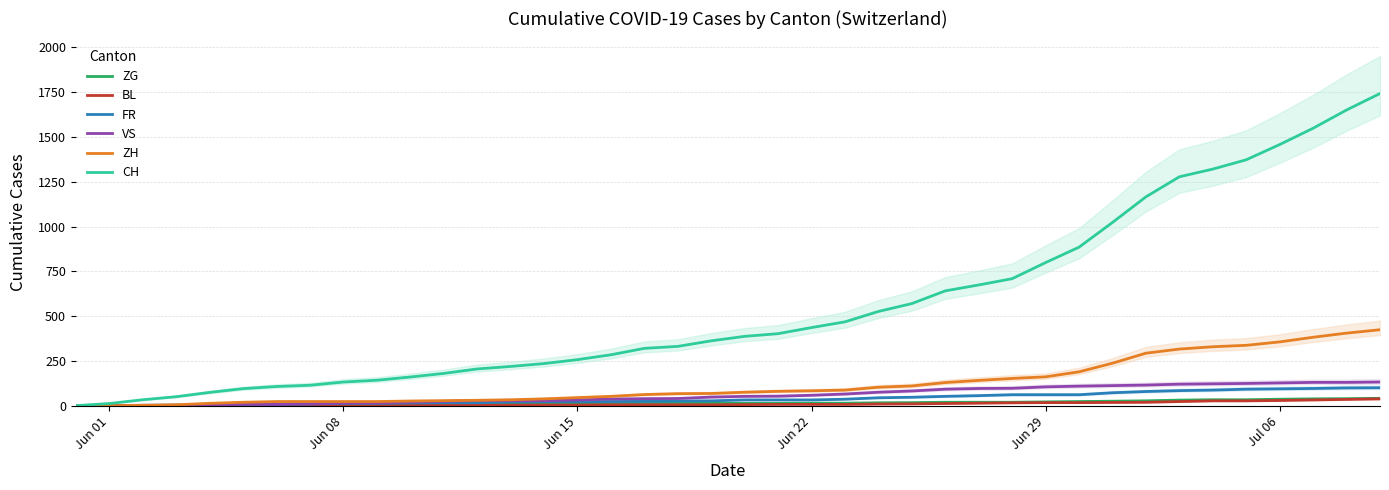

What is the difference between the second highest and minimum values in the ZH series?

405